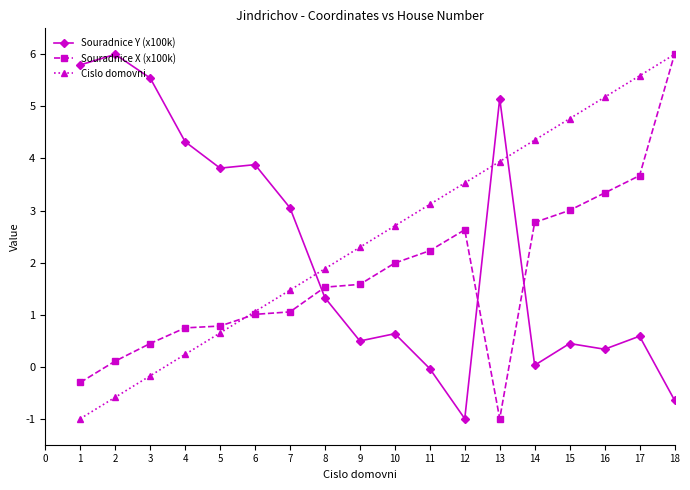

At 1, list the series in order from largest to smallest.

Souradnice Y (x100k), Souradnice X (x100k), Cislo domovni